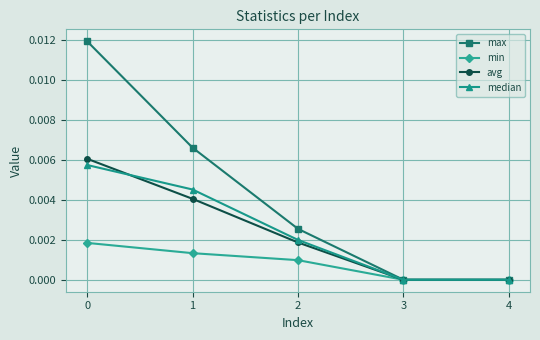

List the series in order of their peak value, lowest first.

min, median, avg, max